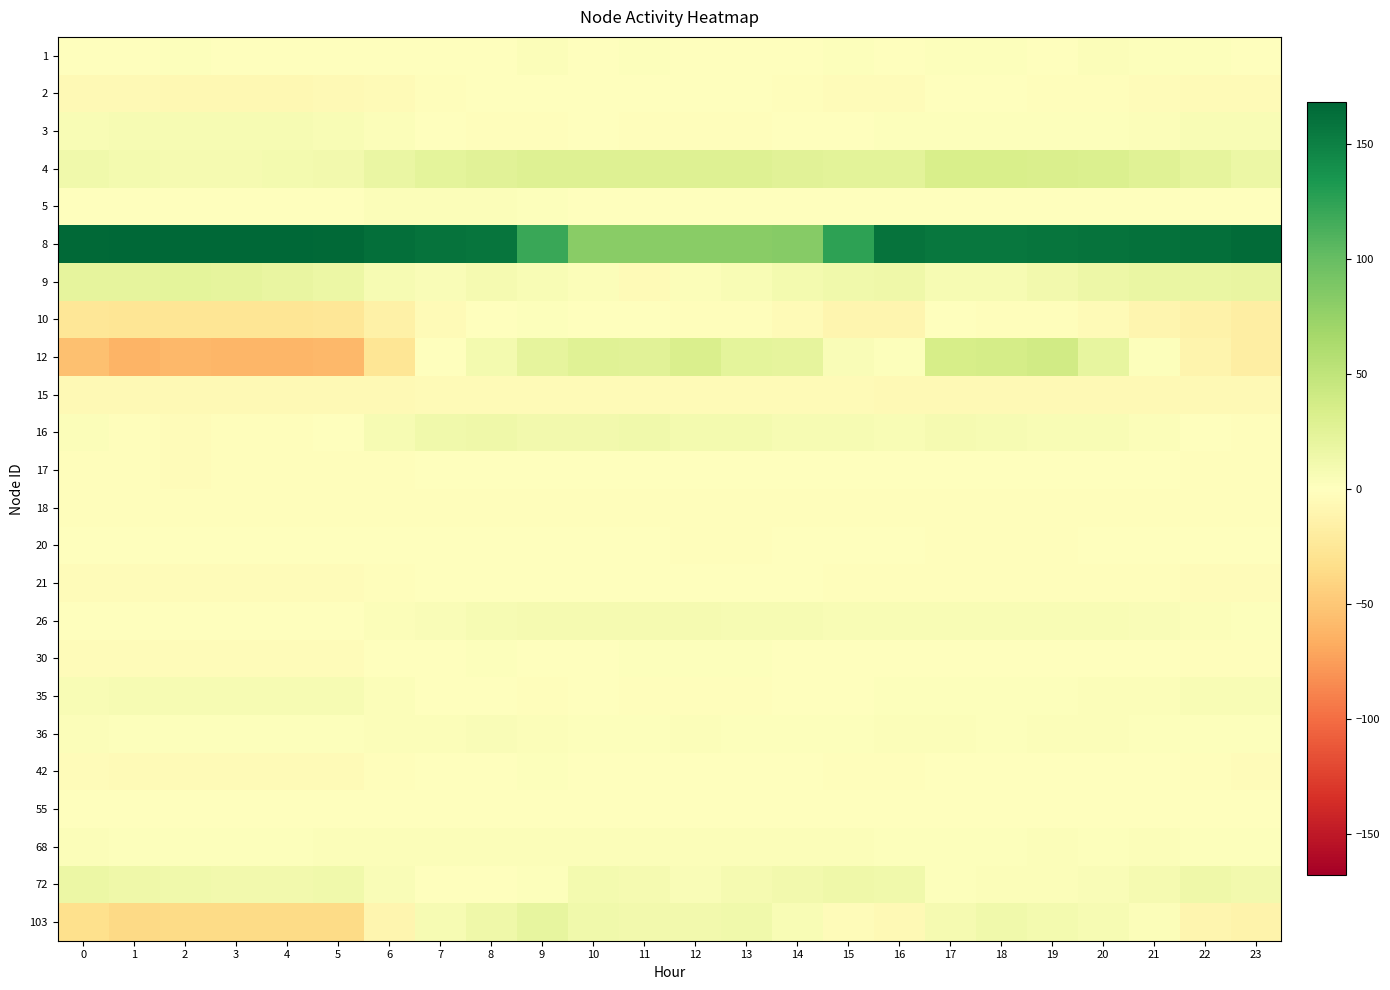

At how many categories does at least one series exceed 134?

17